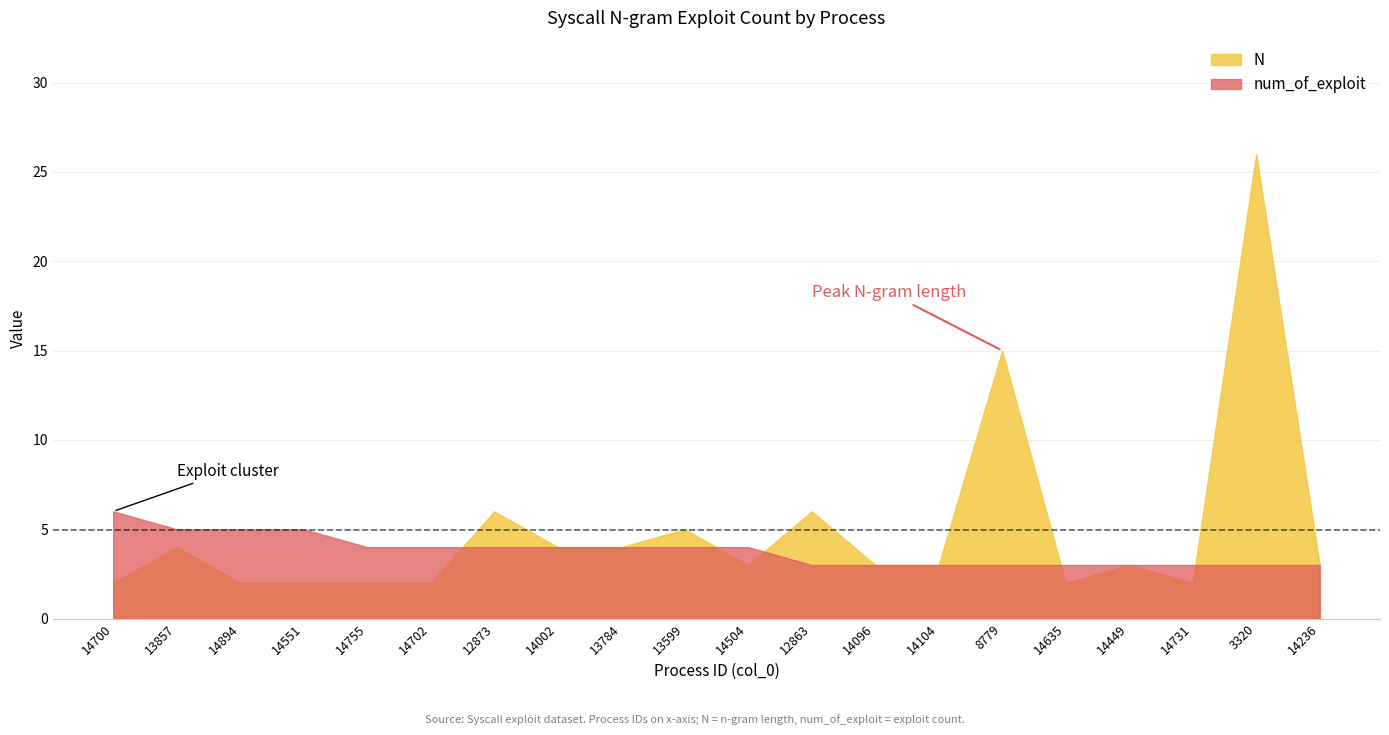

Is the value of N at 13784 greater than the value of num_of_exploit at 14755?

No